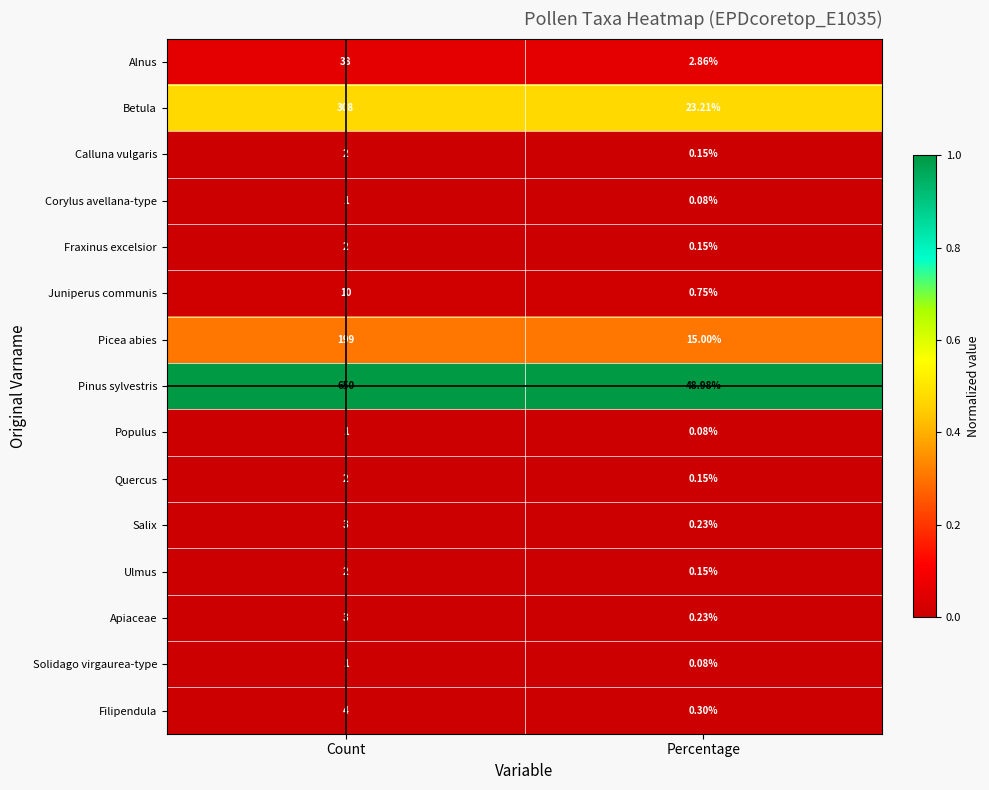

Rank the categories by Juniperus communis value from highest to lowest.

Count, Percentage